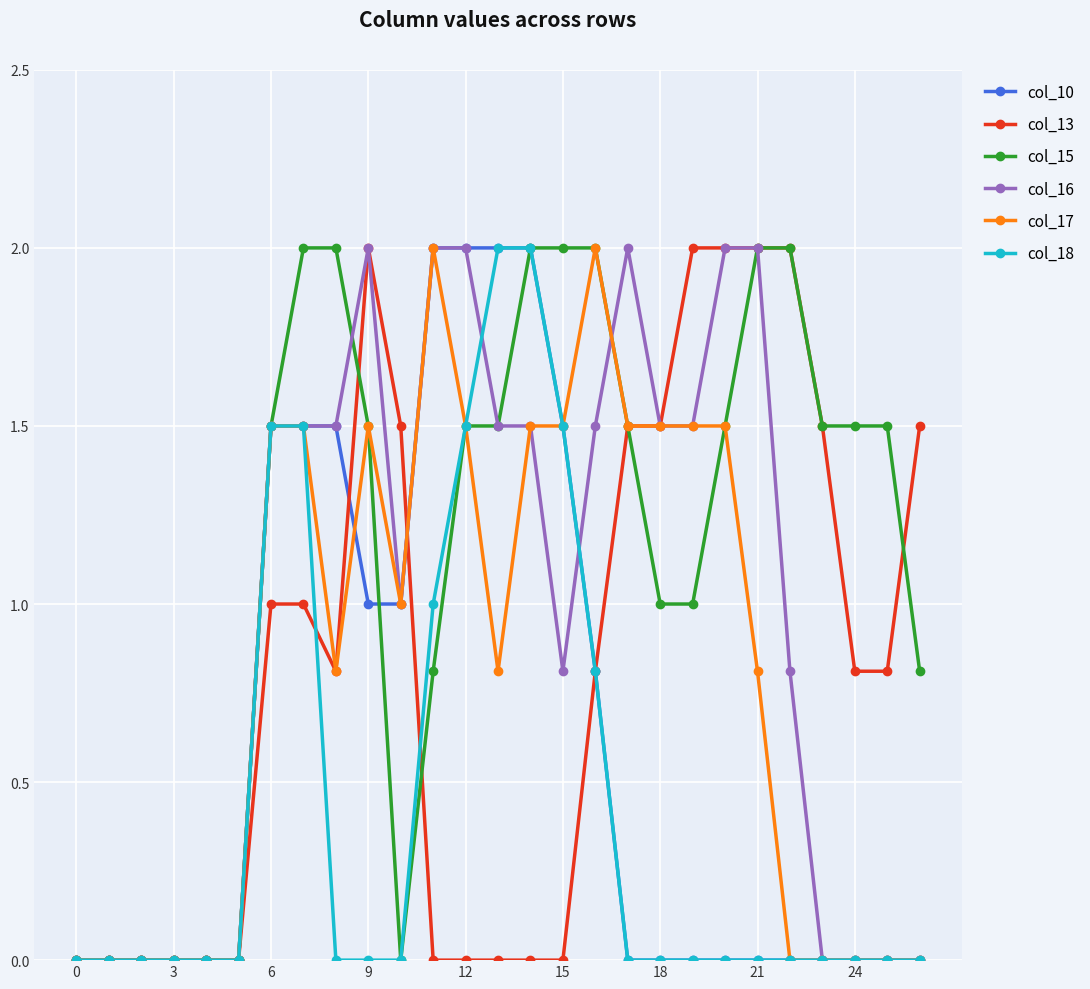

True or false: col_16 has more than 1 interior local peaks.

True